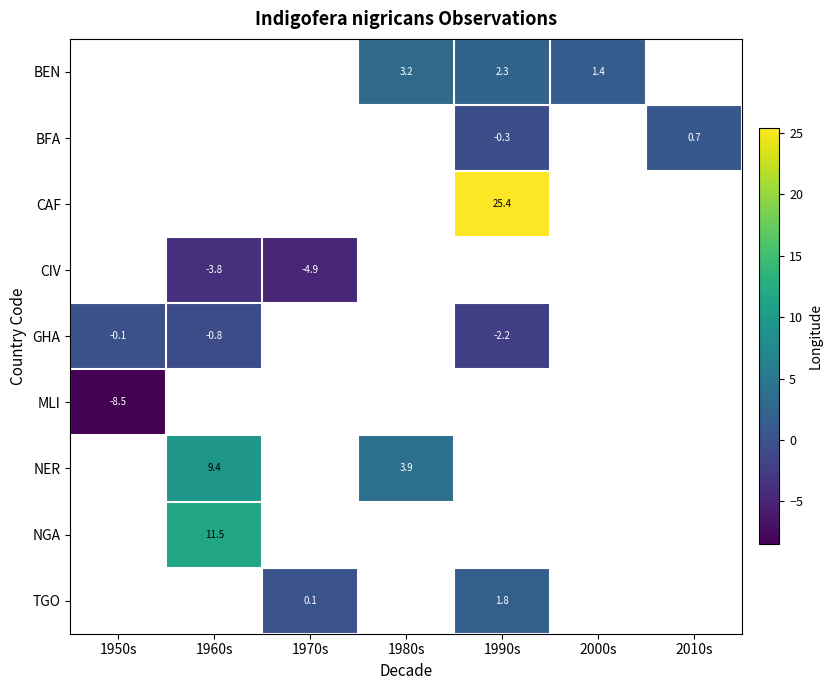

Is the value of NGA at 1960s greater than the value of TGO at 2000s?

No